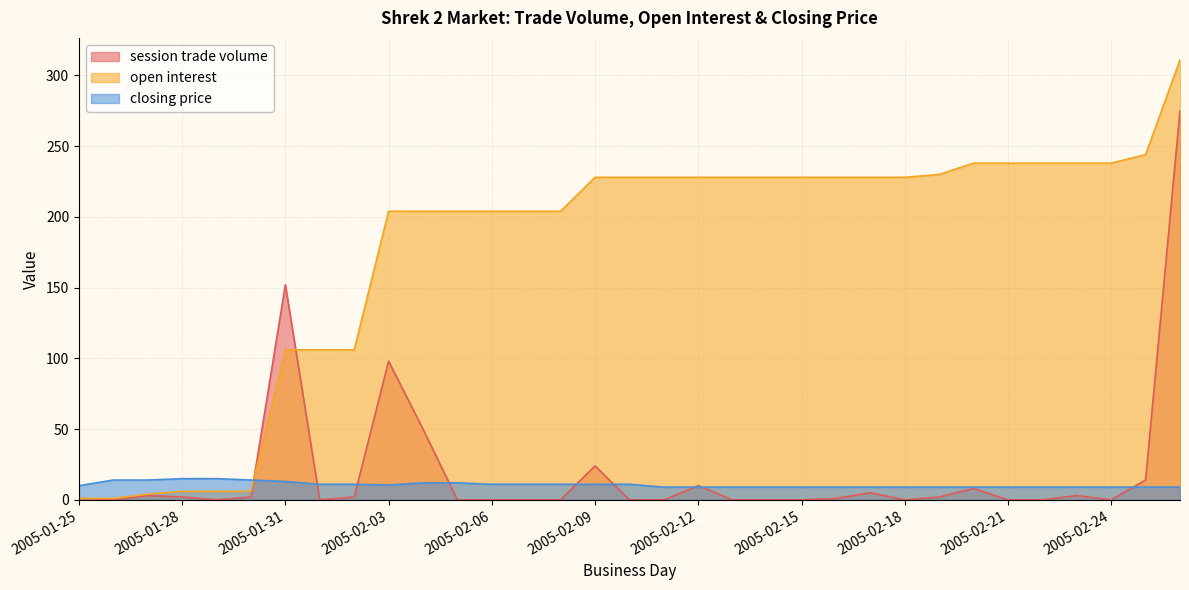

What are all the series names shown in the legend?

session trade volume, open interest, closing price